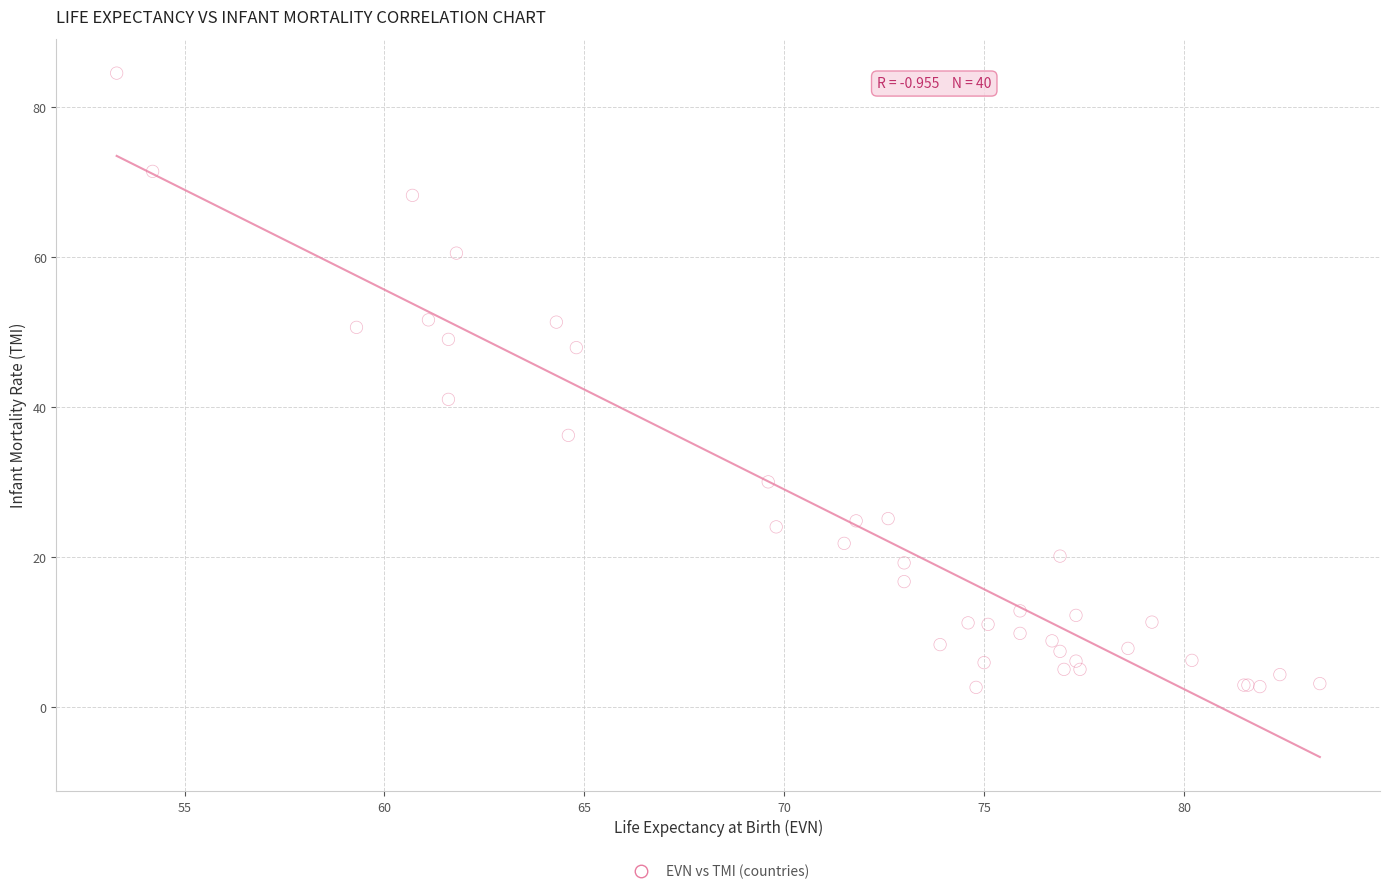

What Y value in the scatter plot is closest to 43?

41.0